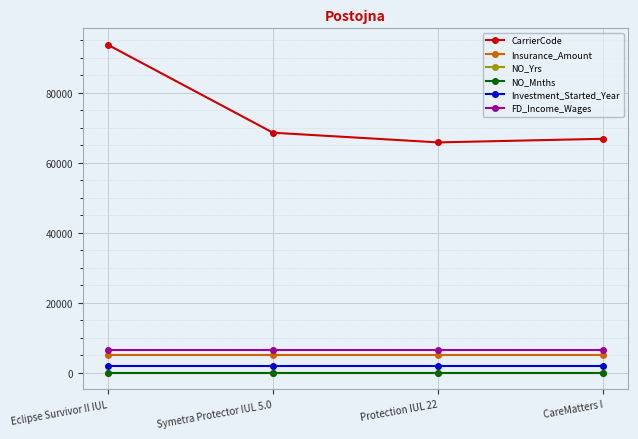

Which series has the largest range (max minus min)?

CarrierCode